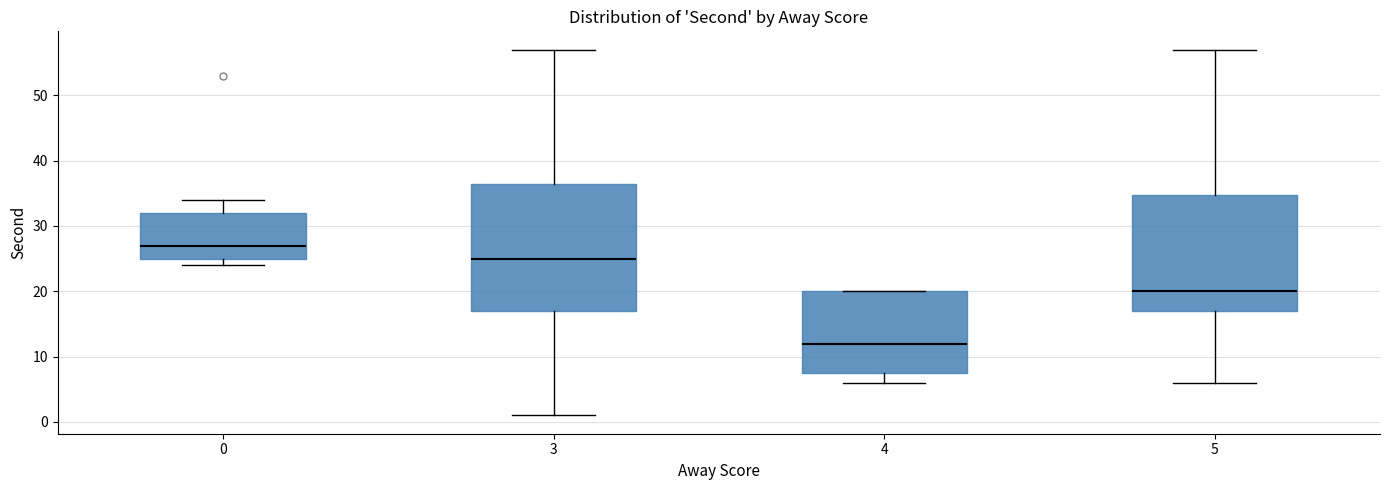

Reading left to right, read every box against the y-axis: the position of its median line, the range the box covers, and the ends of its whiskers. The values are not printed on the chart, so give them approximately, as read against the axis.

0: median 27, box 25 to 32, whiskers 24 to 34
3: median 25, box 17 to 37, whiskers 1 to 57
4: median 12, box 8 to 20, whiskers 6 to 20
5: median 20, box 17 to 35, whiskers 6 to 57